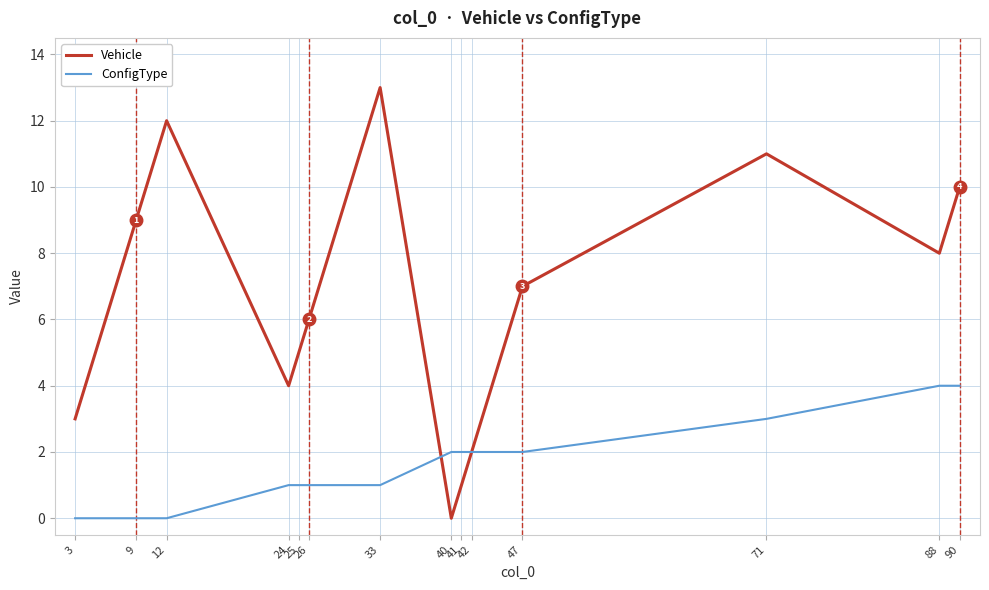

At 12, list the series in order from largest to smallest.

Vehicle, ConfigType